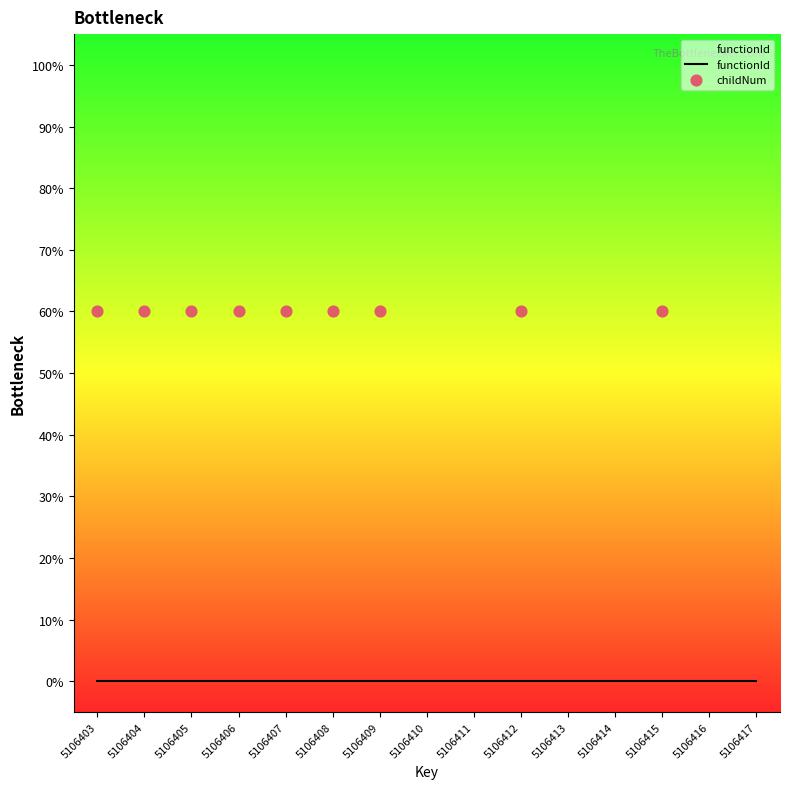

Which series has the largest total across all categories?

childNum